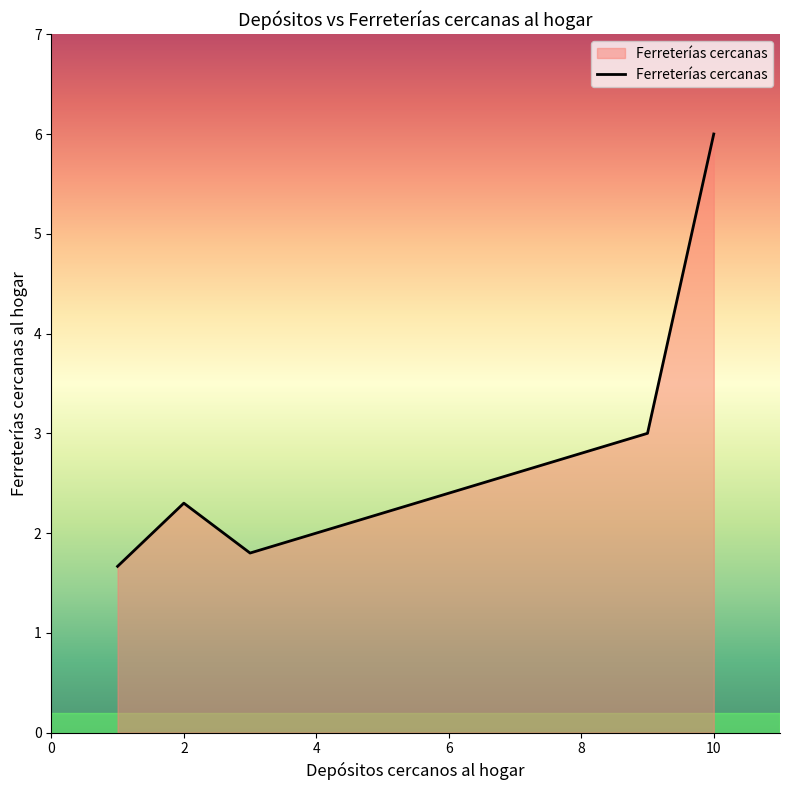

True or false: there are more than 2 points higher than both neighbors.

False